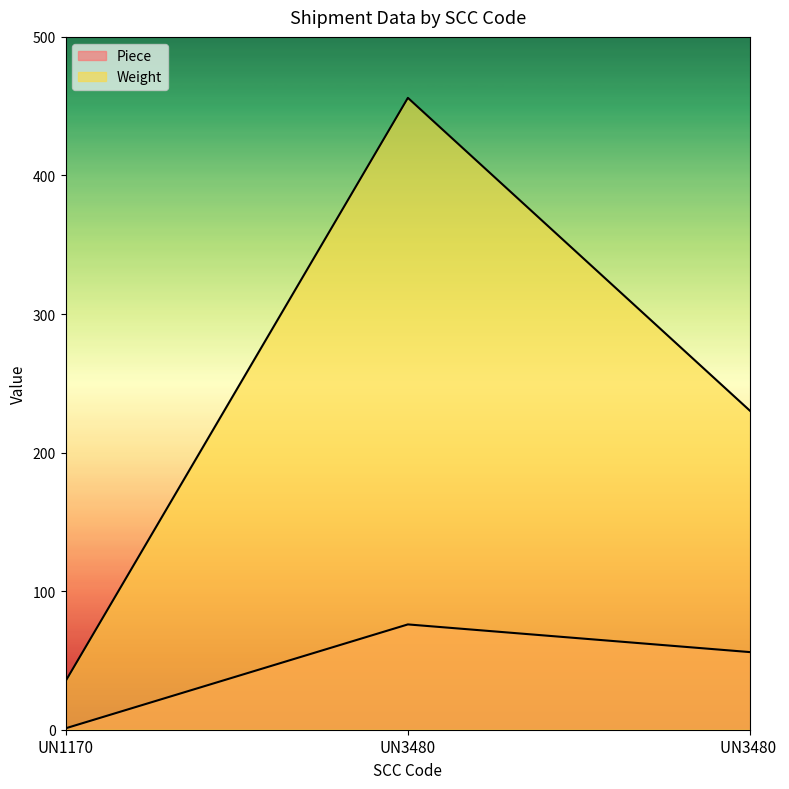

Count the Weight values in the range 35 to 456.

3